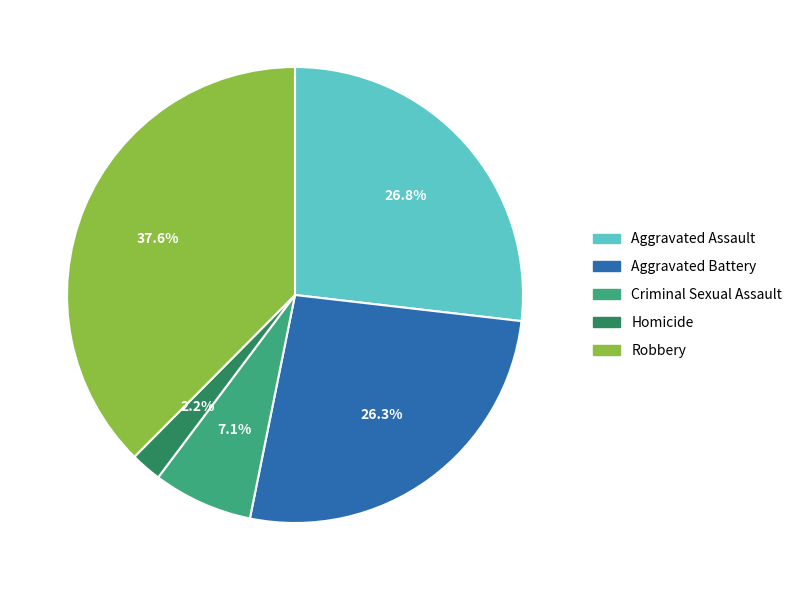

Does Robbery represent more than half of the total?

No